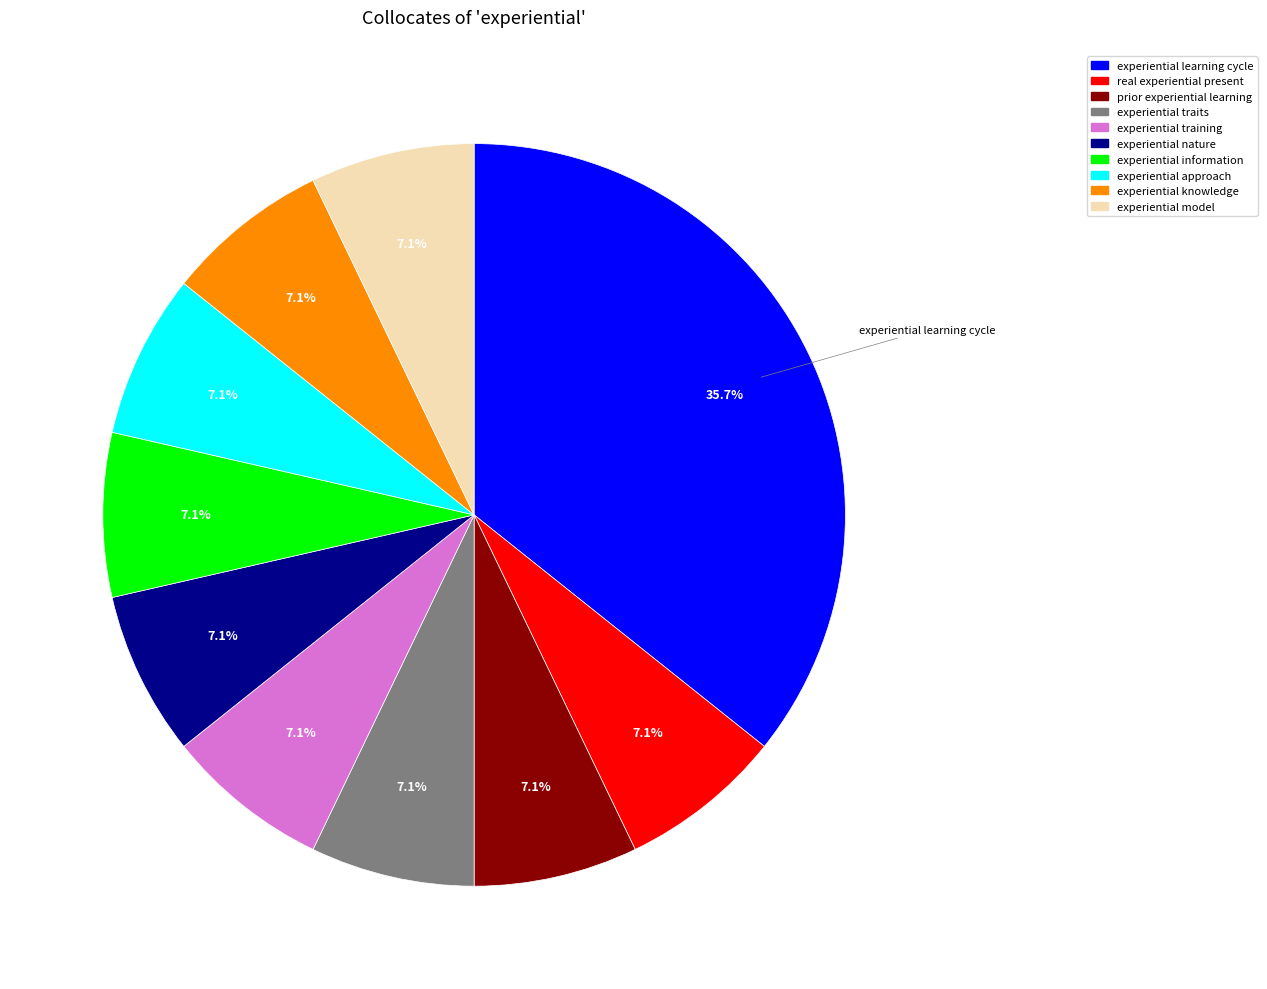

Is the sum of experiential traits and prior experiential learning greater than half?

No